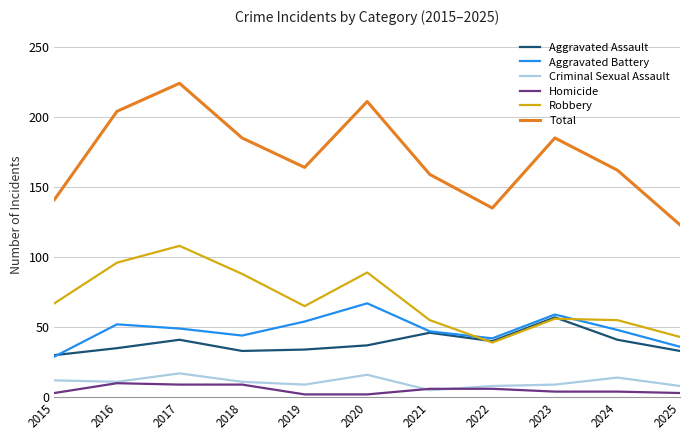

Which series has the largest range (max minus min)?

Total